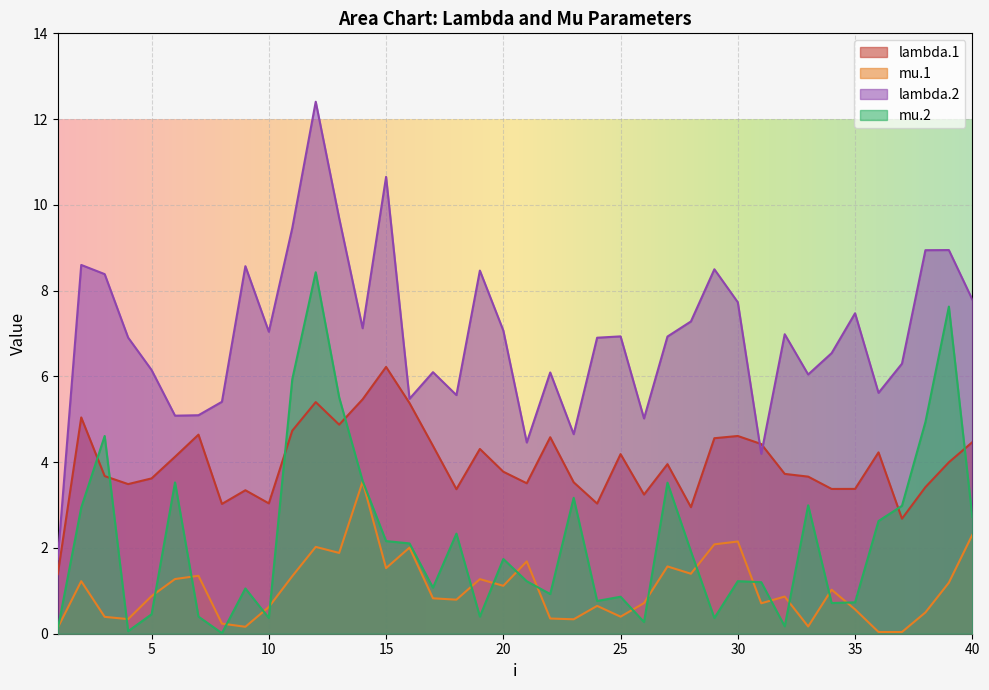

What is the total value across all series at 18?

12.1